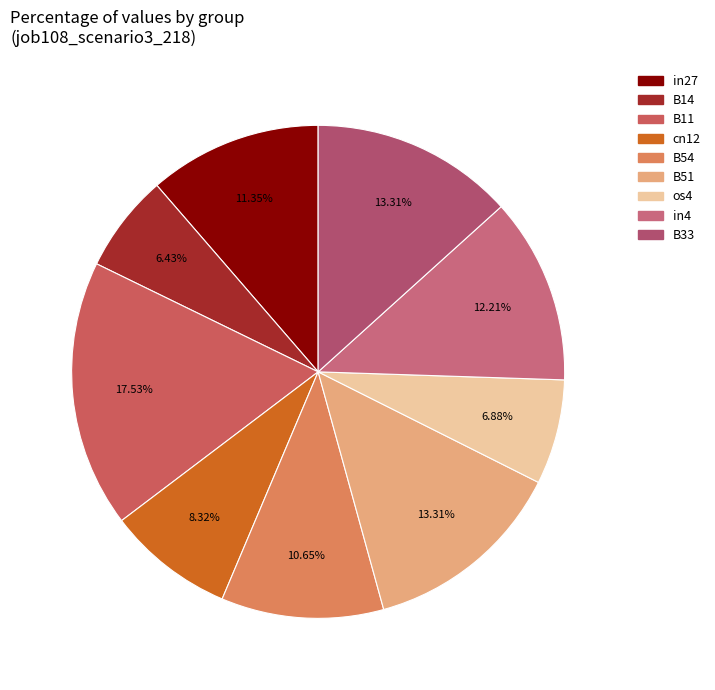

What is the largest slice in the pie chart?

B11